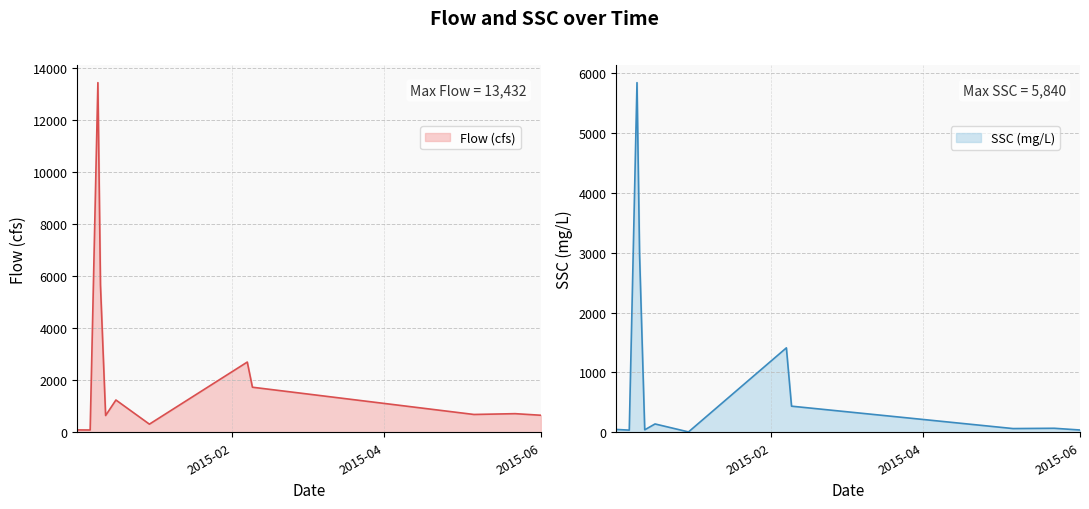

True or false: Flow has a value of 88 at 2014-12-08.

True